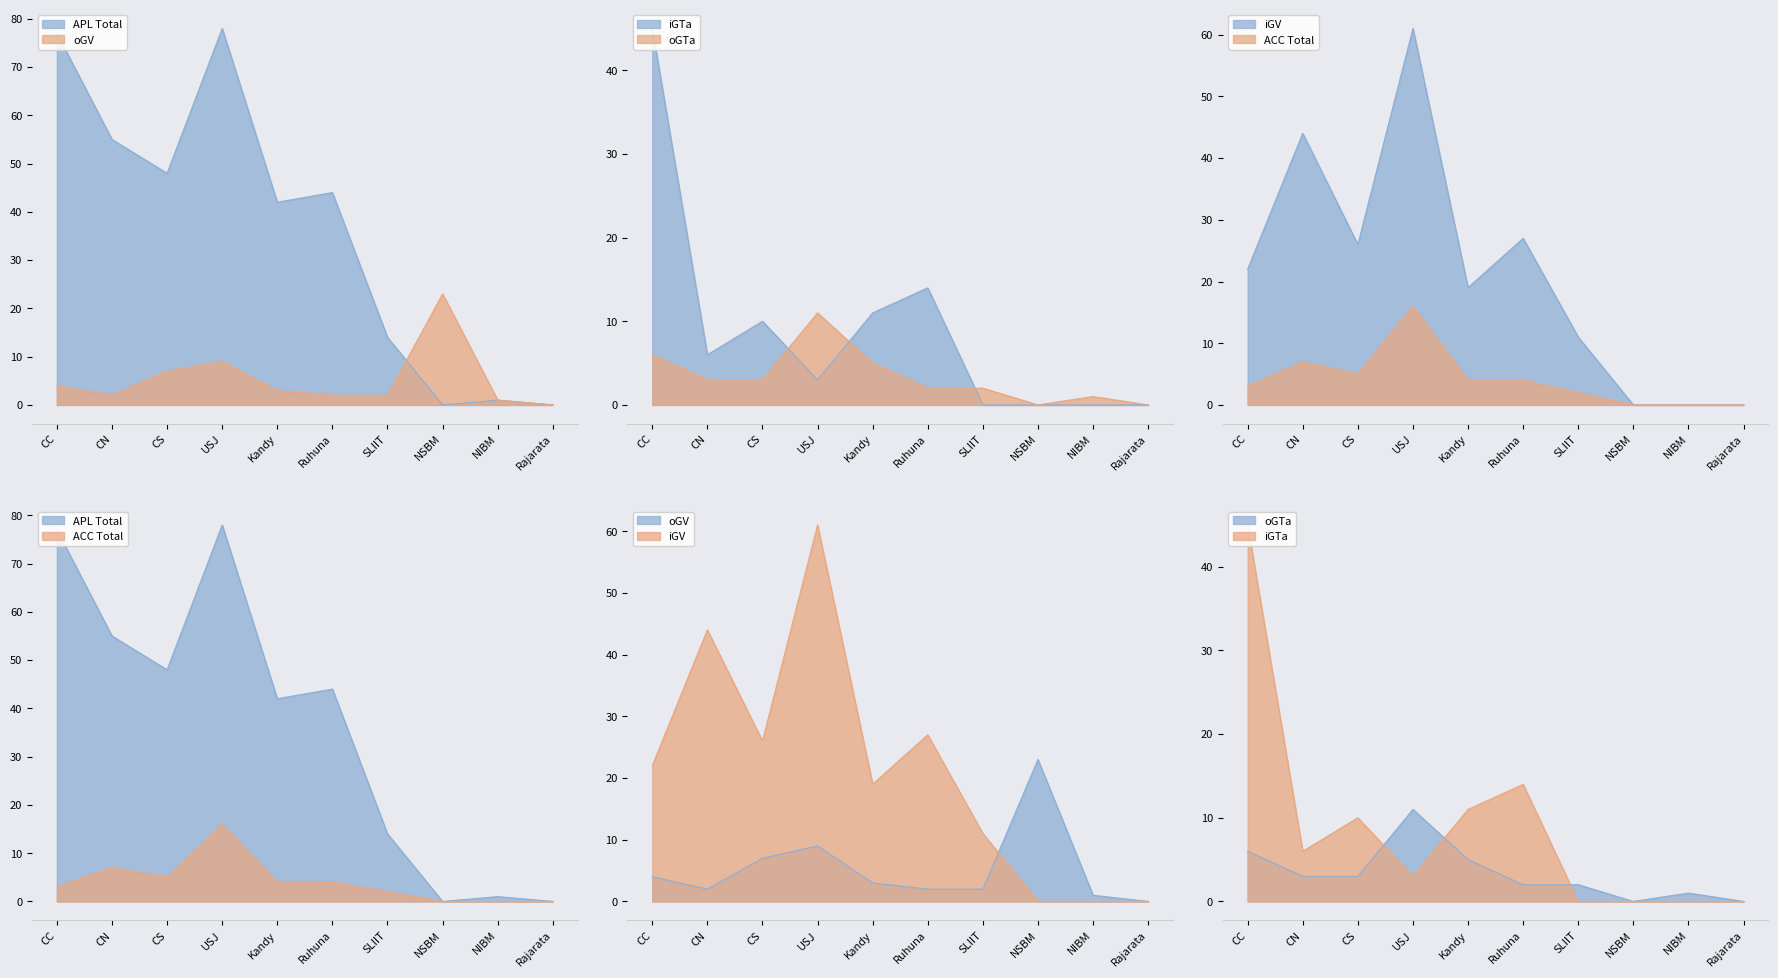

At which category does iGV reach its first local valley?

CS